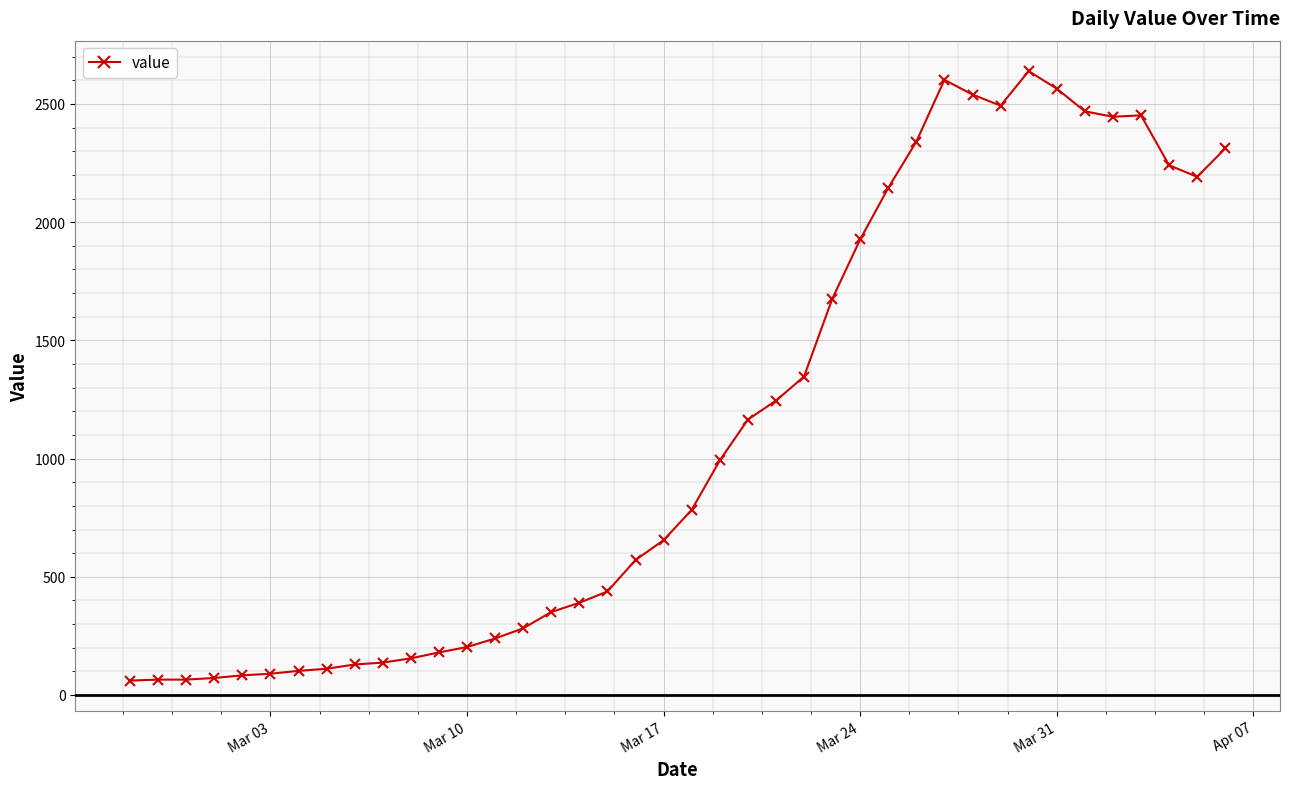

What is the maximum value shown in the chart?

2639